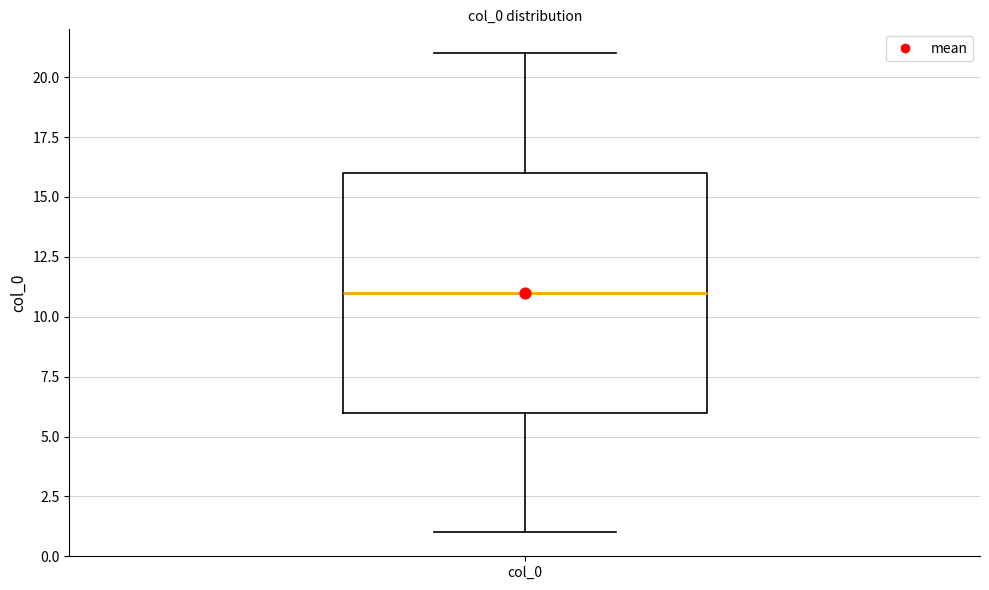

Read this box plot against the y-axis: the position of the median line, the range covered by the box, and the ends of both whiskers. The values are not printed on the chart, so give them approximately, as read against the axis.

median 11, box 6 to 16, whiskers 1 to 21